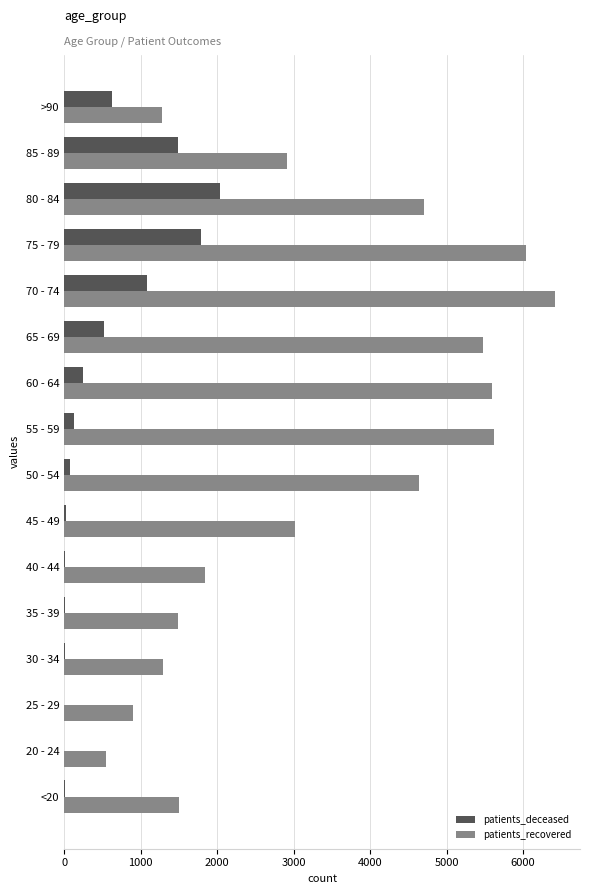

Which category has the highest value in the patients_deceased series?

80 - 84